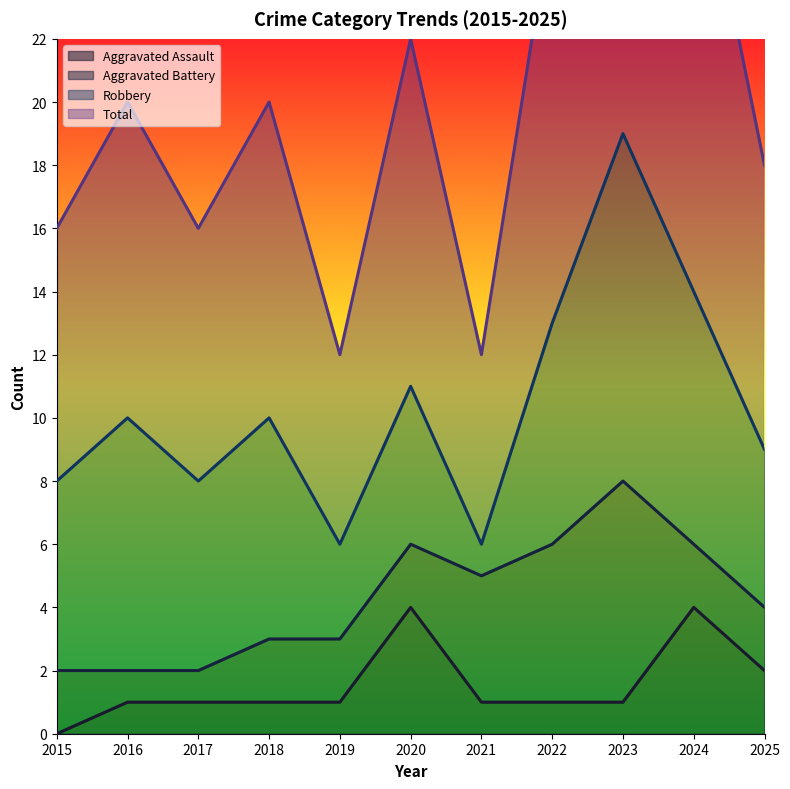

What is the value of the Total point at the 6th from the left?

22